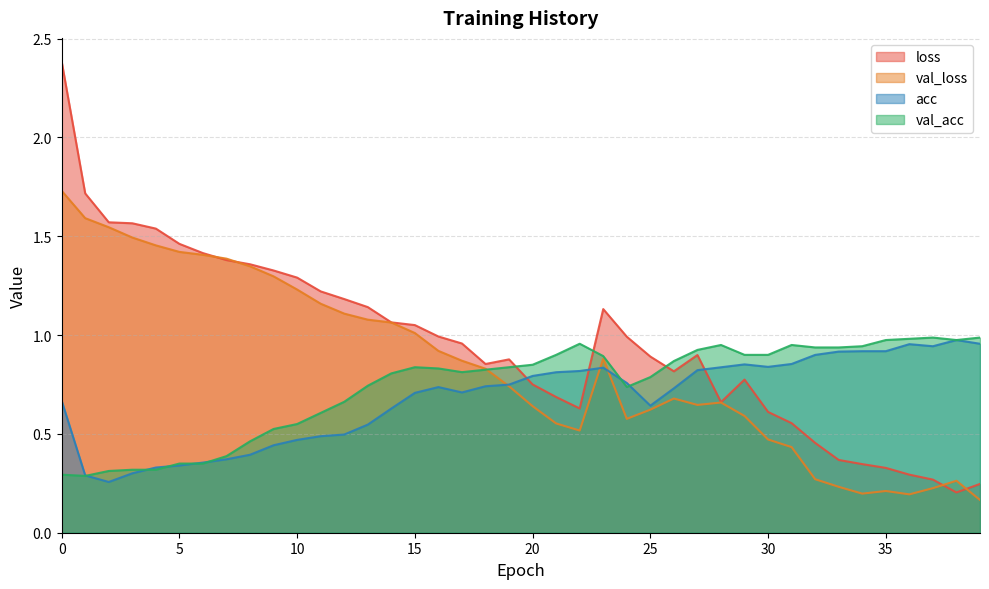

The value of val_acc at 38 is 1.0. True or false?

True